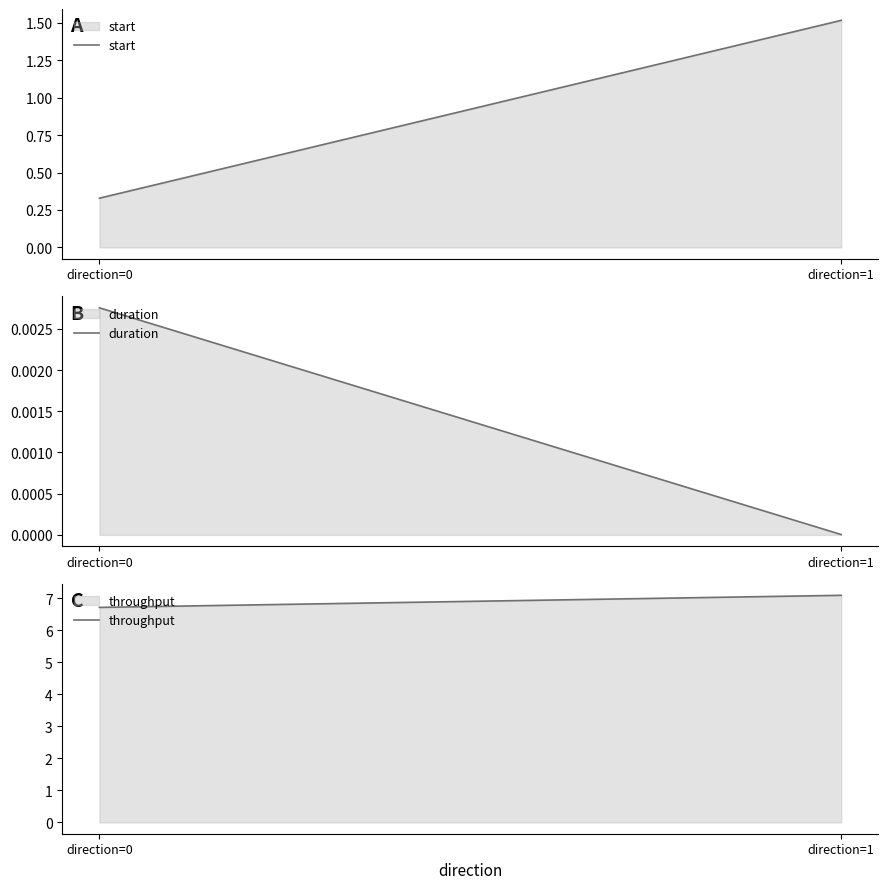

What is the difference between the maximum and minimum values in the throughput series?

0.4